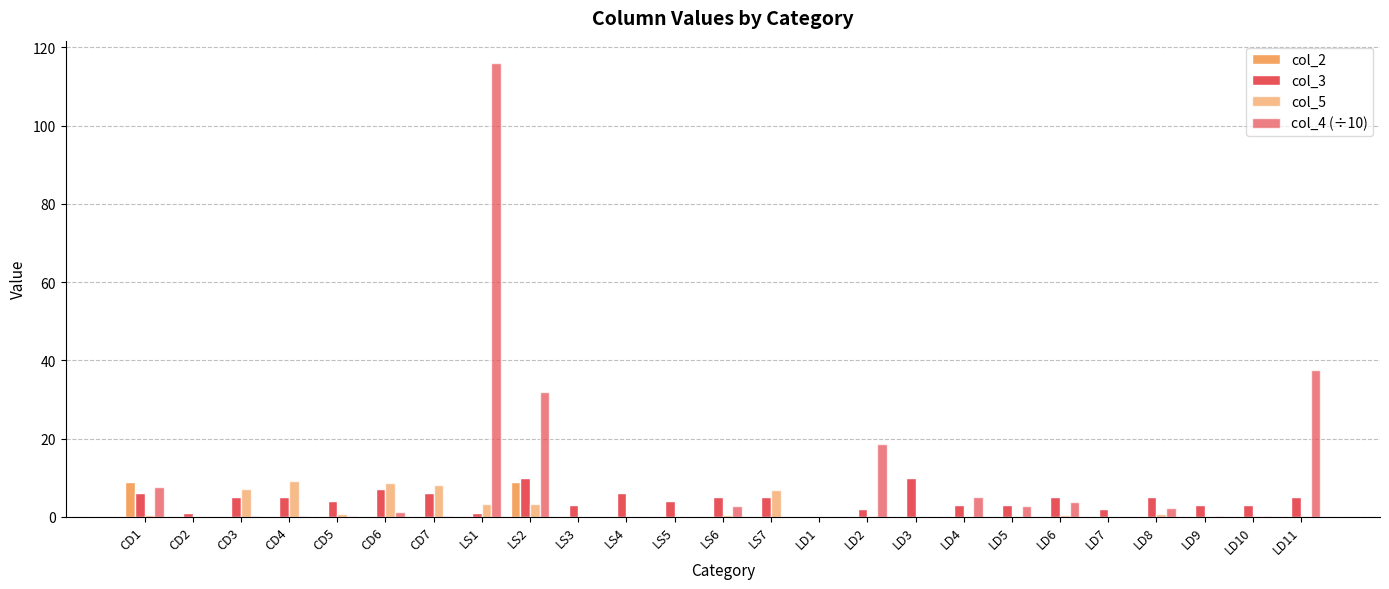

What is the highest value of the col_3 series?

10.0